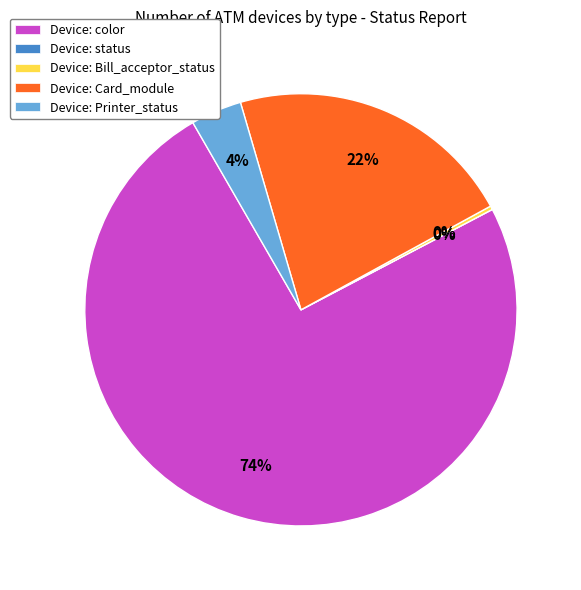

Is there any slice that represents more than half of the pie?

Yes